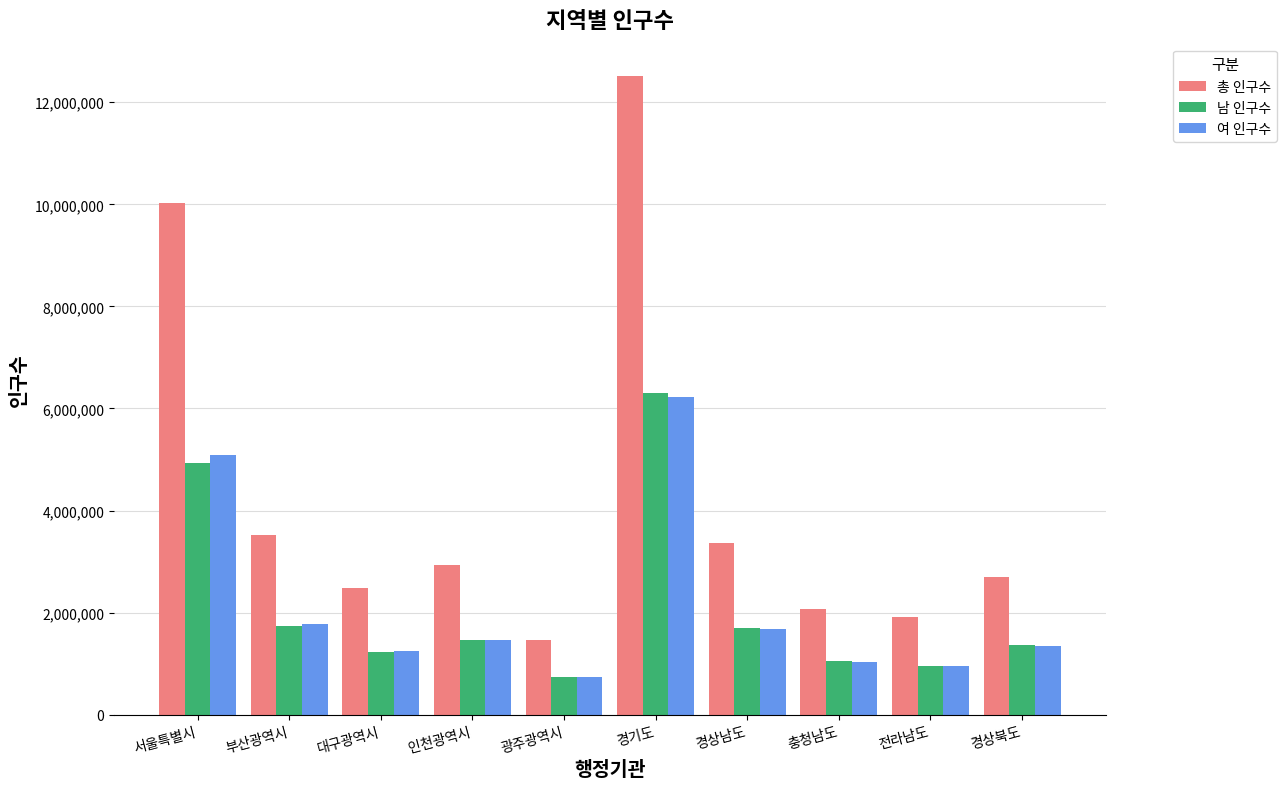

Between 서울특별시 and 인천광역시, which series saw the biggest shift?

총 인구수